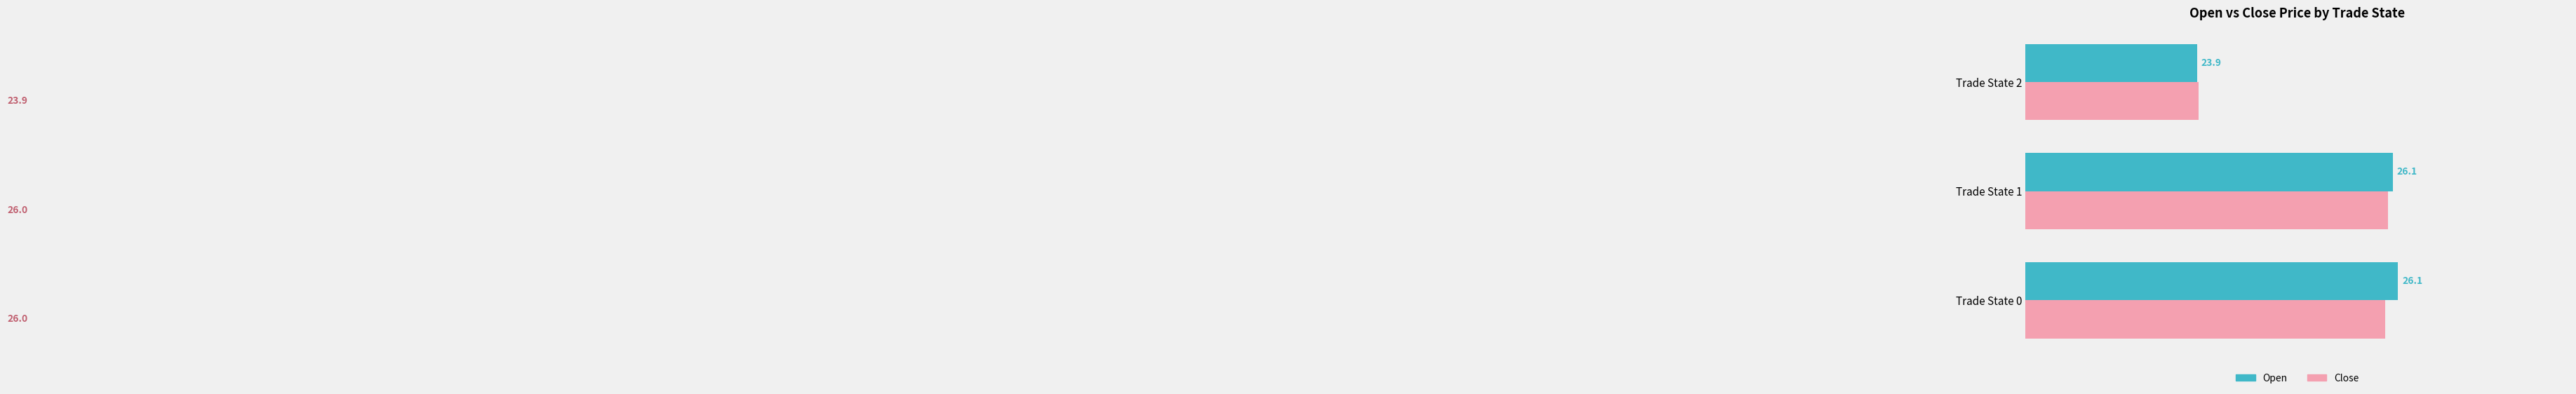

How many data points in Close are above 25?

2